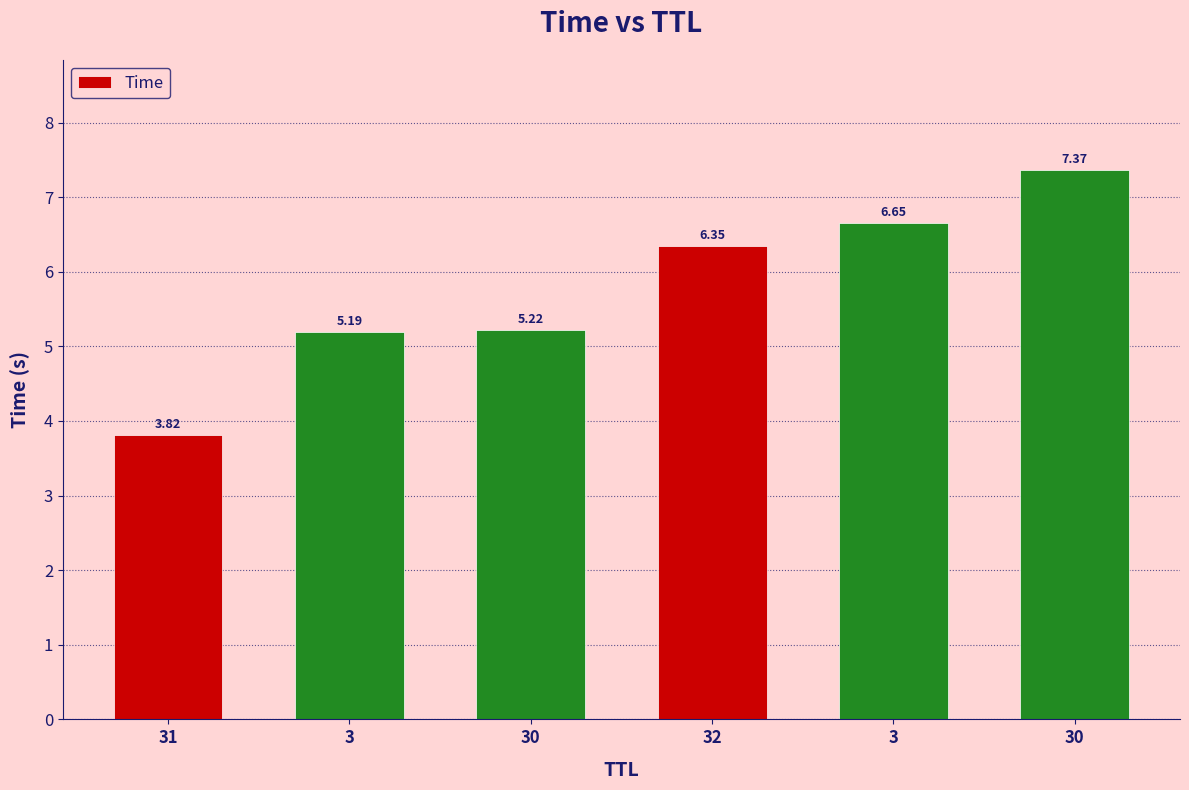

What is the smallest value displayed?

3.8